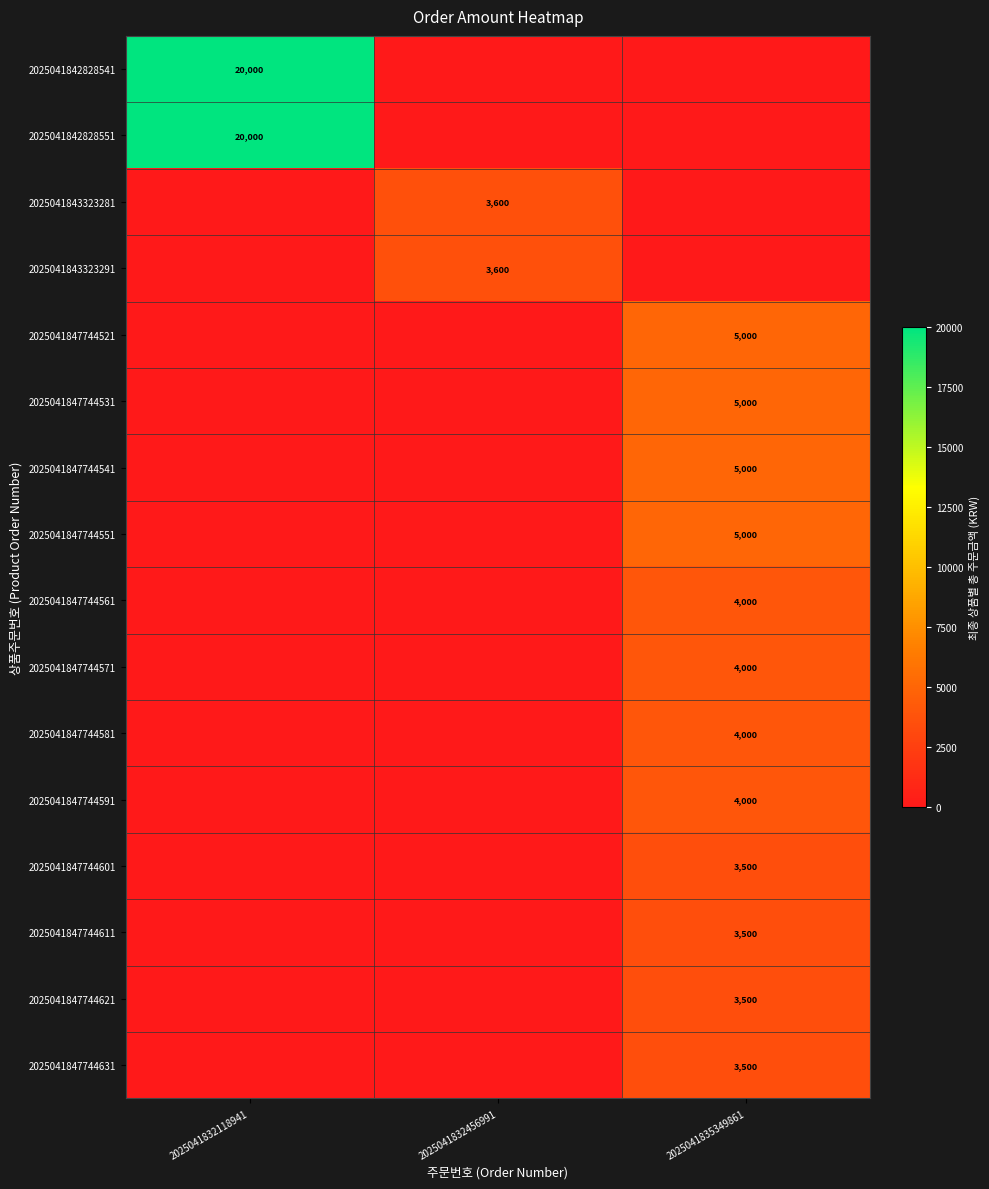

The value of 2025041842828551 at 2025041835349861 is 13434. True or false?

False